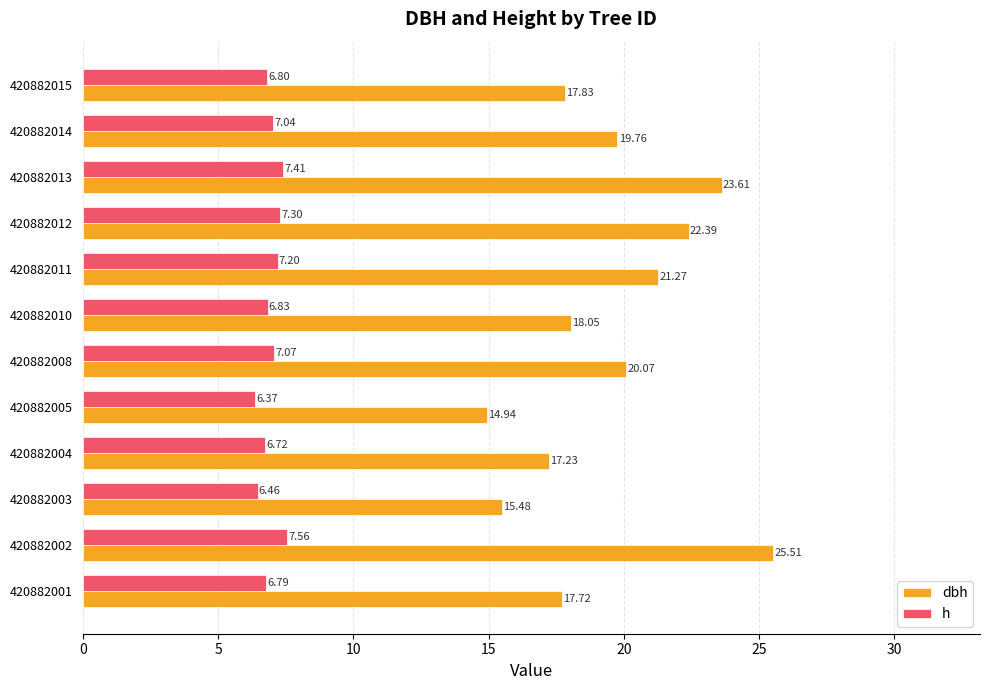

Which series has the largest range (max minus min)?

dbh